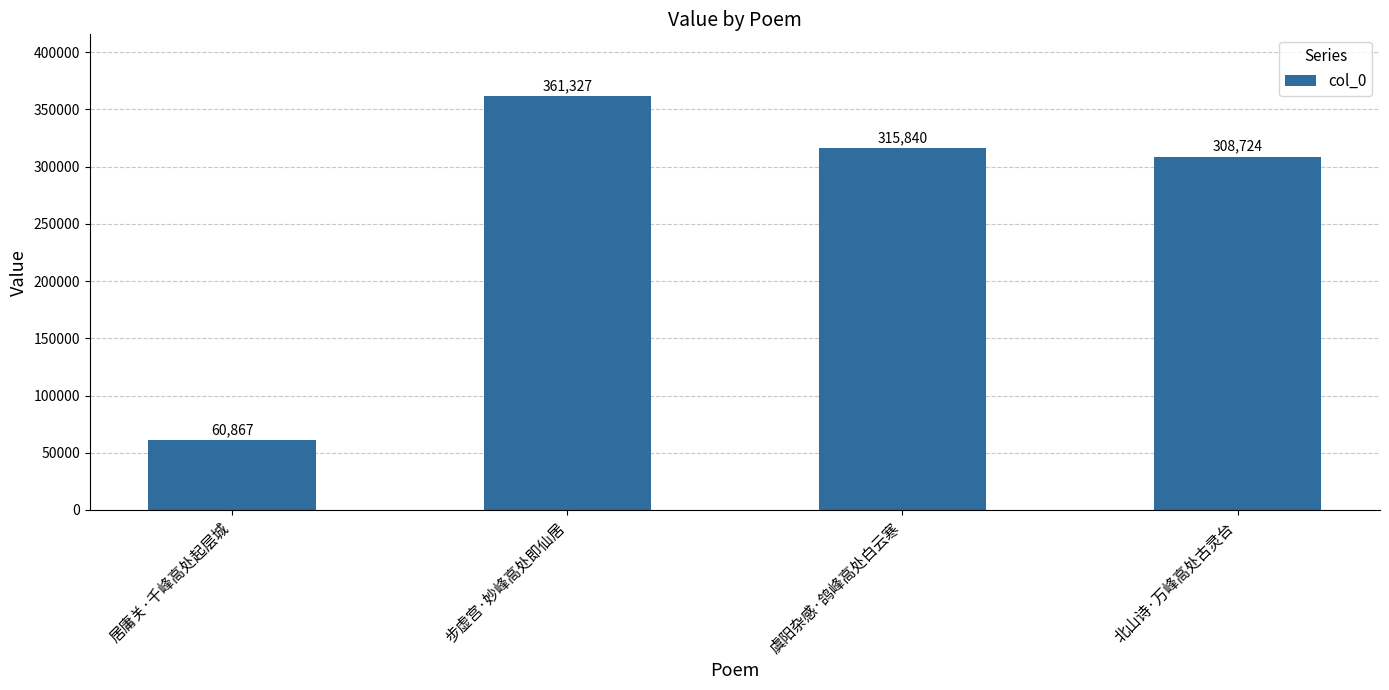

Rank the categories by value from lowest to highest.

居庸关·千峰高处起层城, 北山诗·万峰高处古灵台, 虞阳杂感·鸽峰高处白云寒, 步虚宫·妙峰高处即仙居